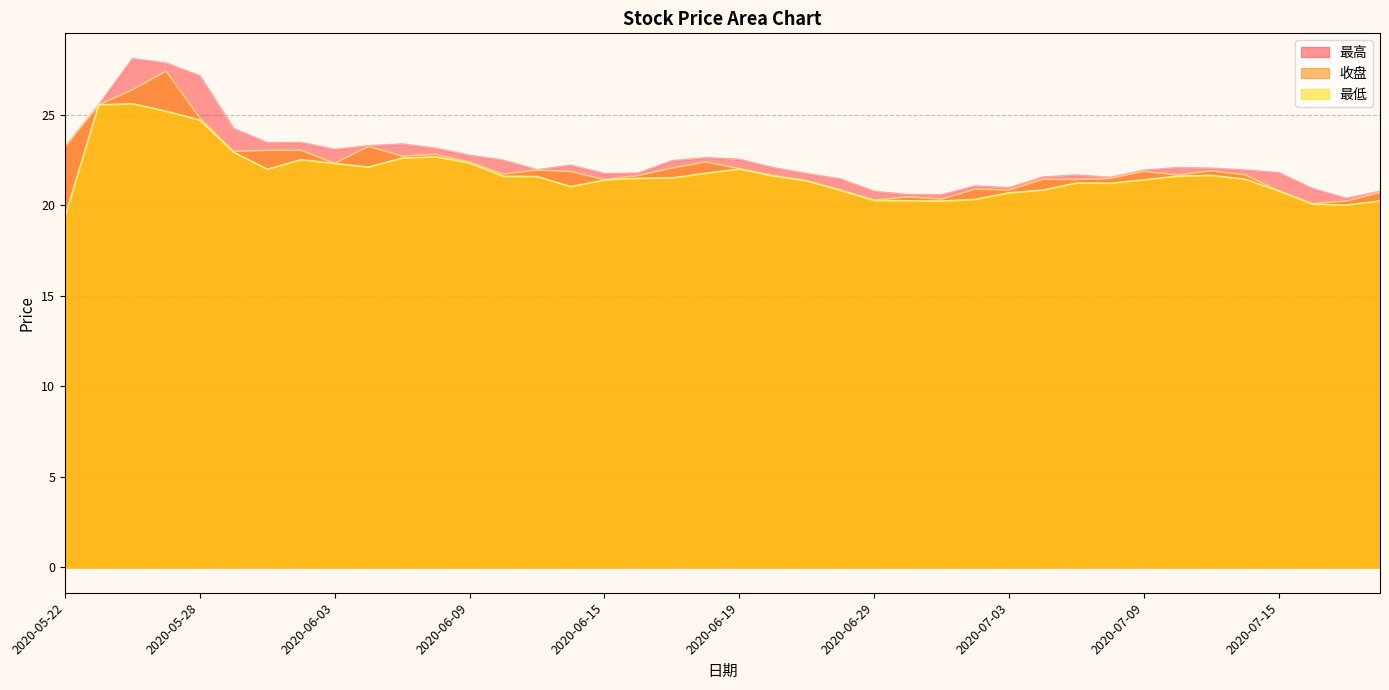

What is the label of the 27th point from the right?

2020-06-10